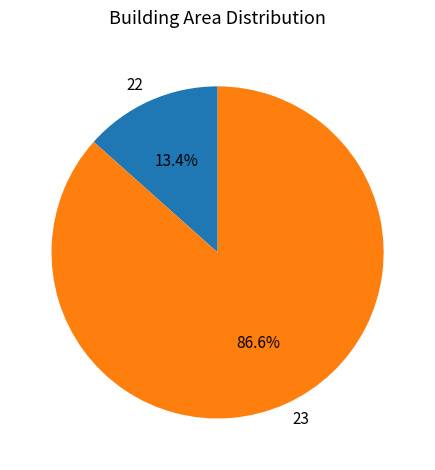

Is it true that 23 is 87% of the pie?

True